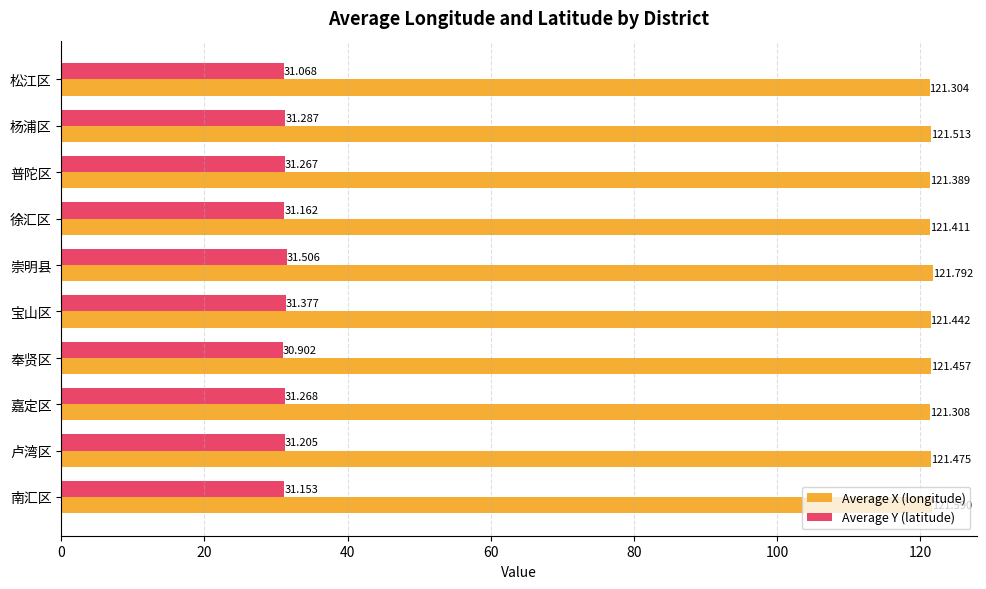

Which category has the highest value across all series?

崇明县